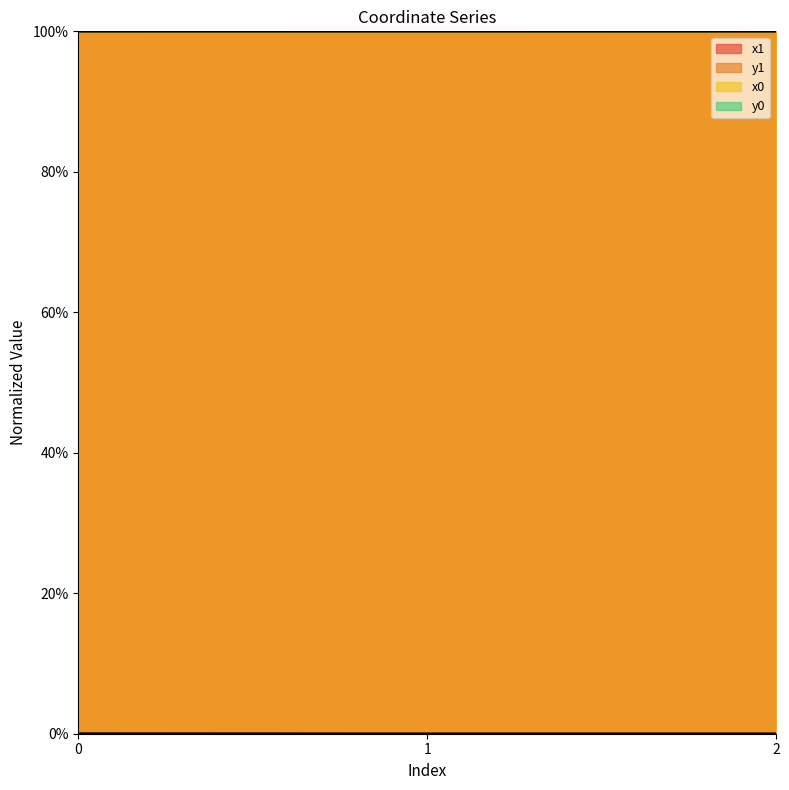

Which series has the largest range (max minus min)?

y1